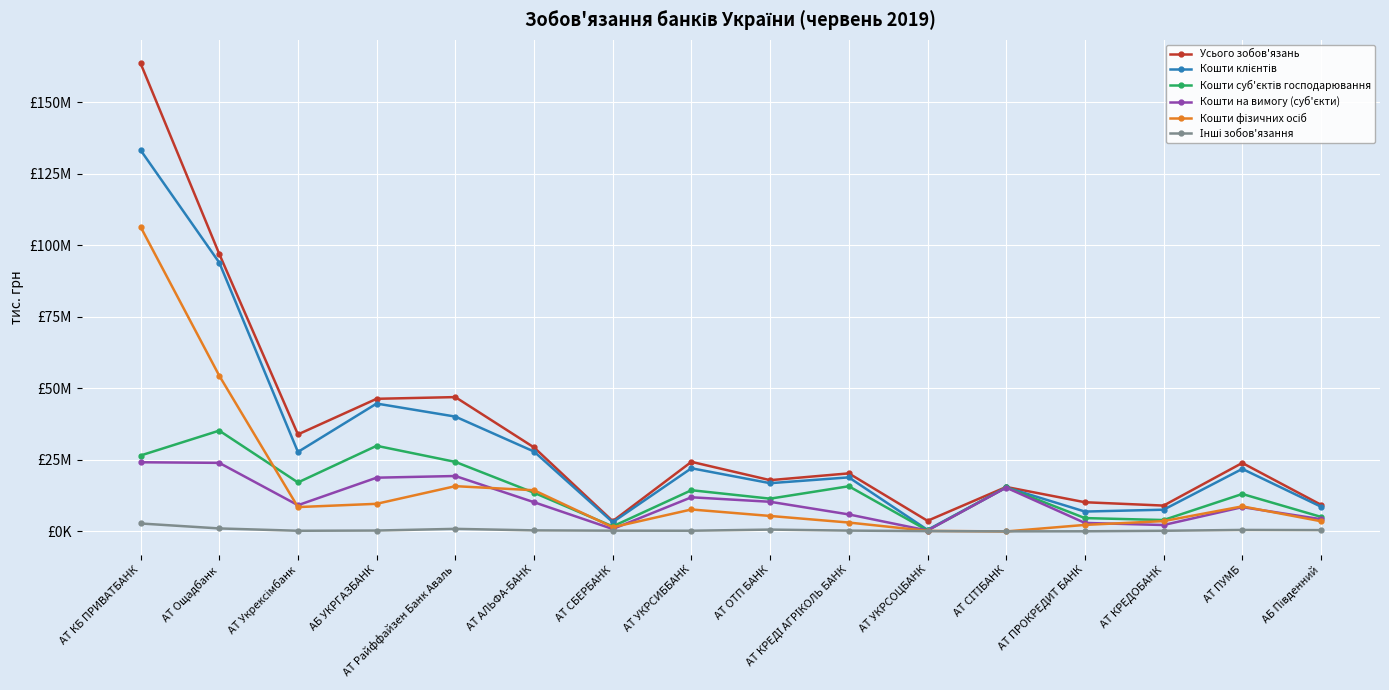

How many categories are shown in the chart?

16